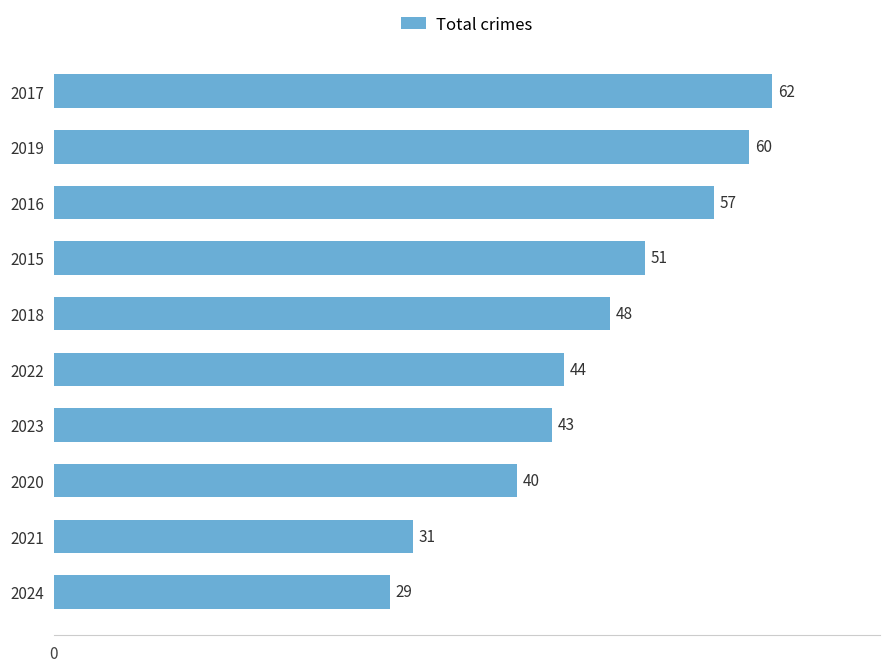

Reading bottom to top, extract all data points from this chart.

2024=29	2021=31	2020=40	2023=43	2022=44	2018=48	2015=51	2016=57	2019=60	2017=62